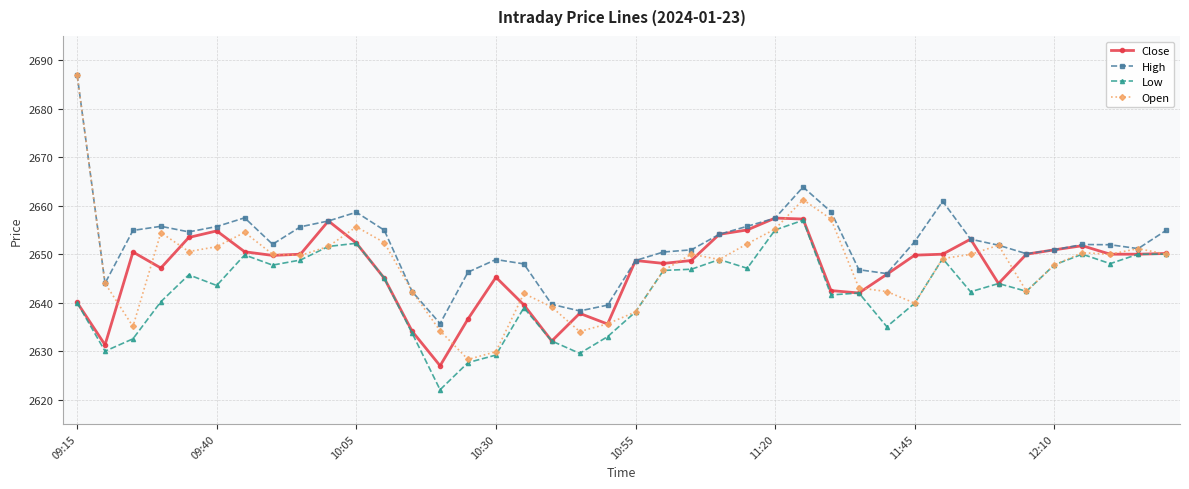

What is the greatest value displayed?

2687.0